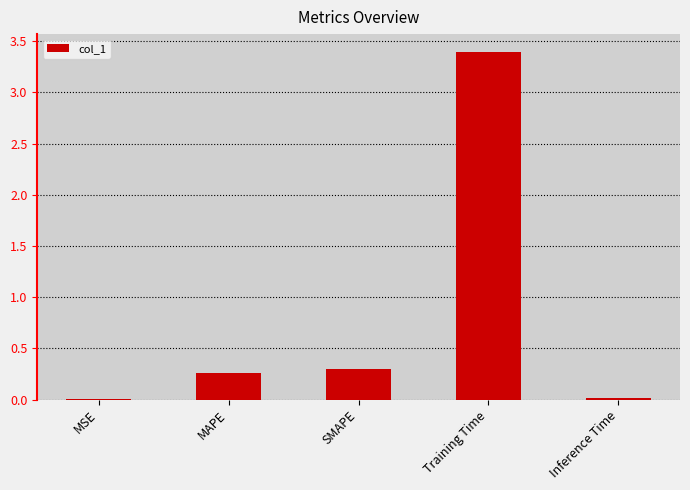

True or false: the data shows 0.3 at MAPE.

True